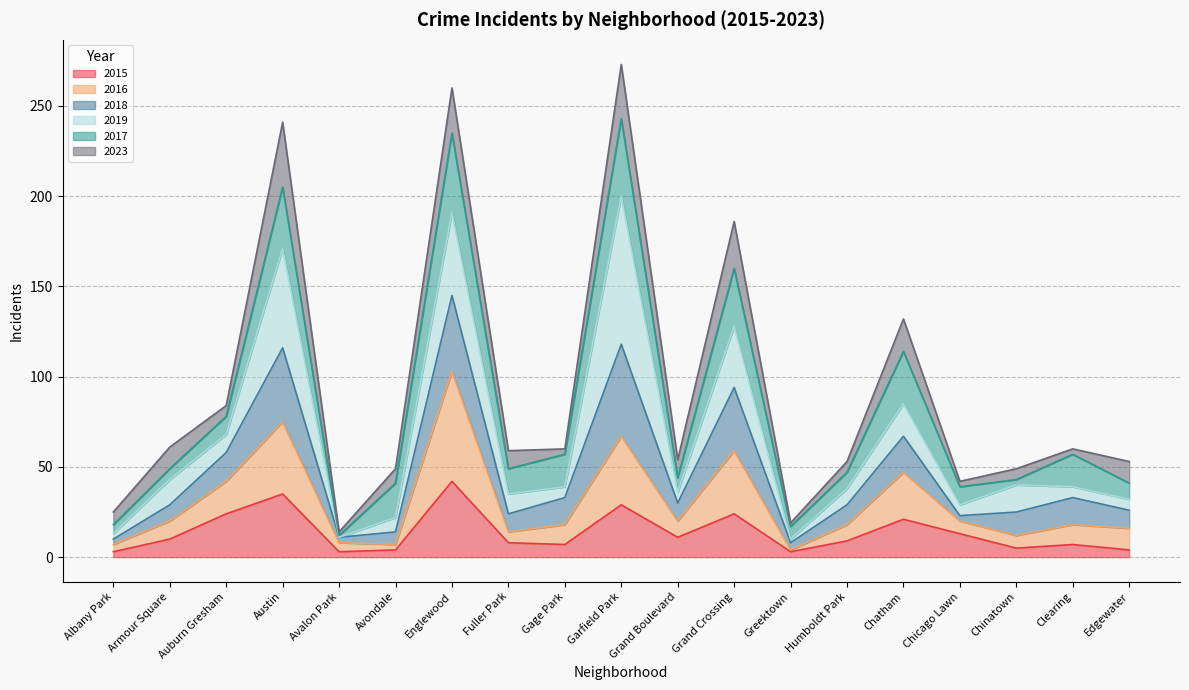

What is the maximum value for 2015?

42